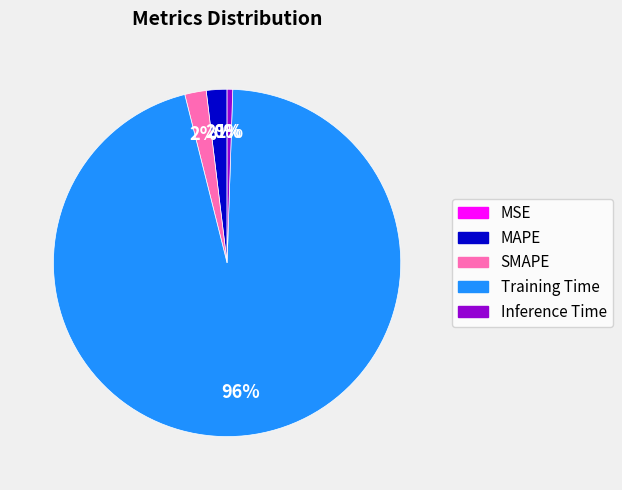

Which slice is the largest?

Training Time